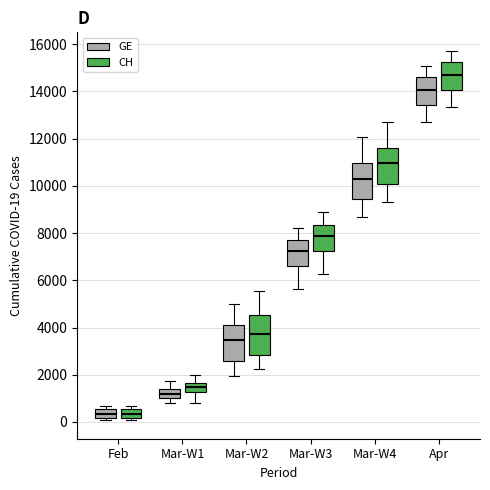

Where is the lower edge of the box for Feb (GE) on the y-axis? The values are not printed on the chart, so give them approximately, as read against the axis.

200